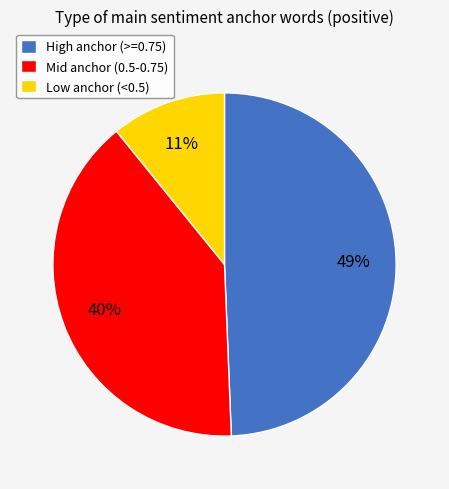

What percentage is the Mid anchor (0.5-0.75) slice, to the nearest percent?

40%